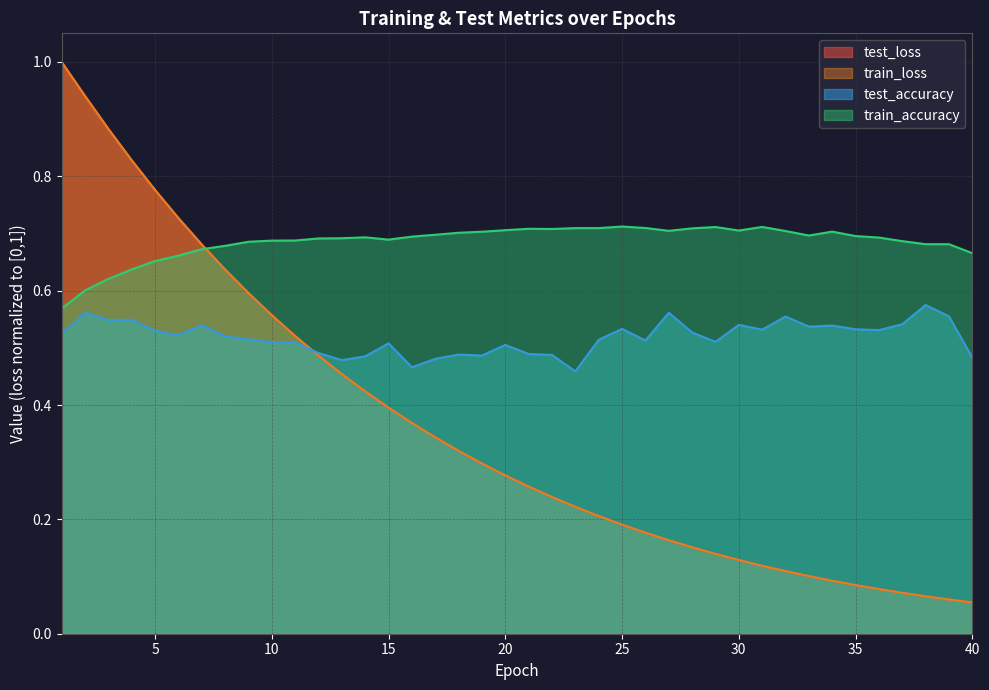

At which label is test_loss closest to 0?

40